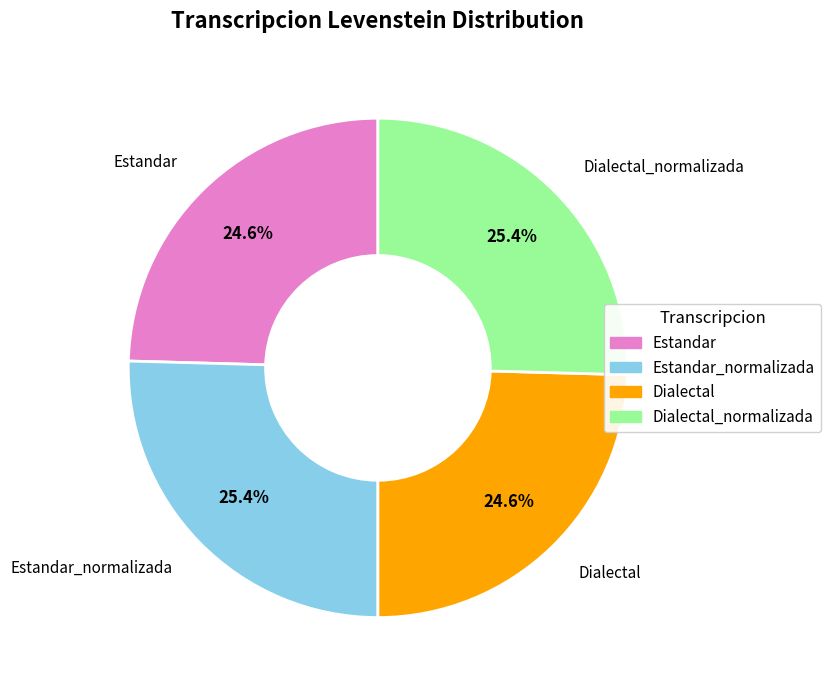

Is there any slice that represents more than half of the pie?

No